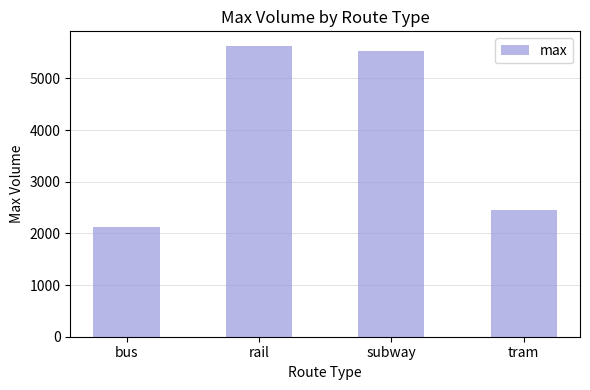

How many values are below 5526?

2